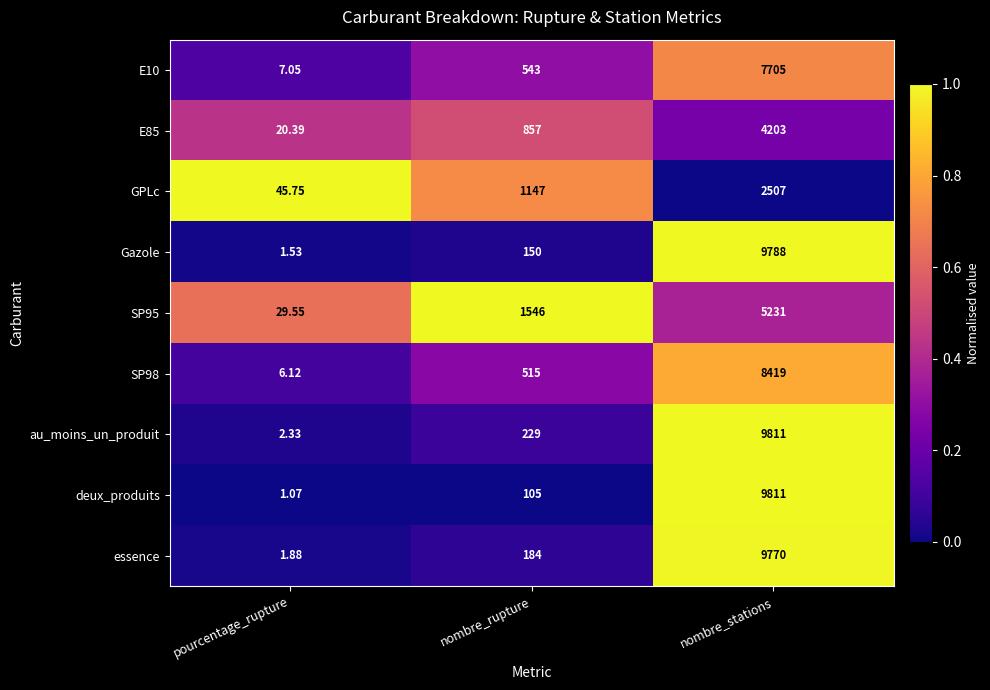

At which label does essence reach its minimum?

pourcentage_rupture